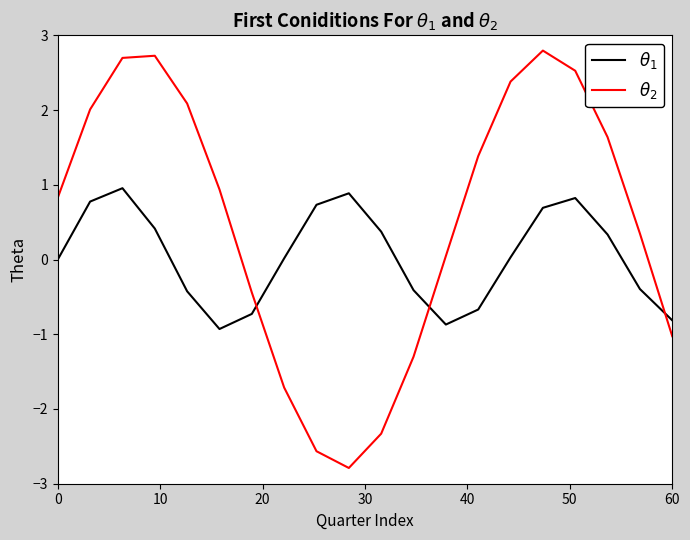

List the series in order of their overall mean, lowest first.

$\theta_1$, $\theta_2$